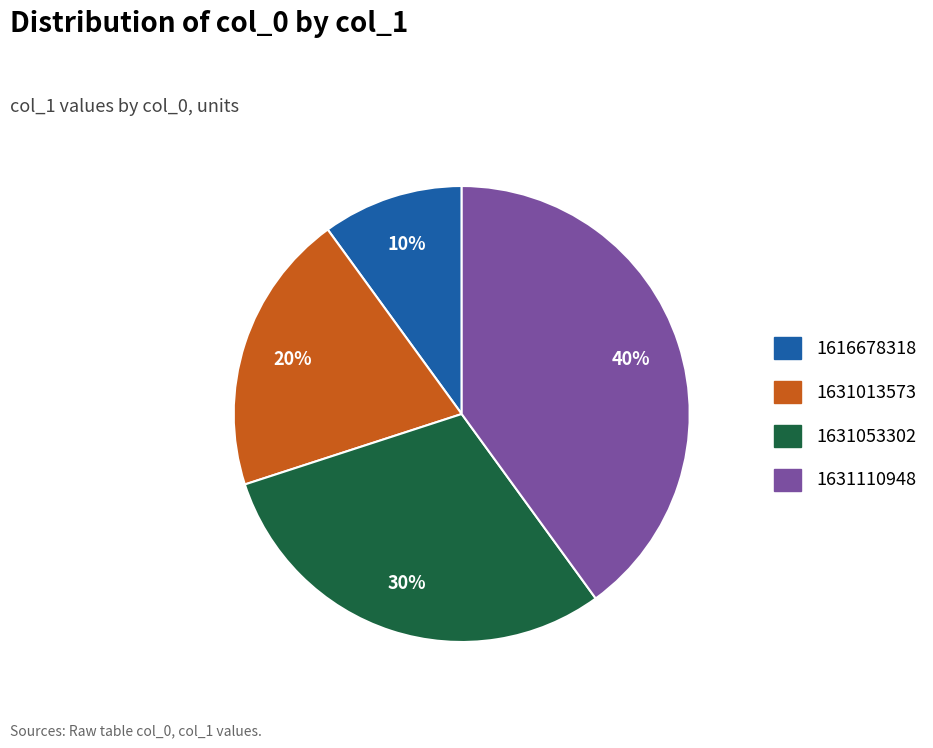

Do 1616678318 and 1631013573 together represent more than half of the pie?

No